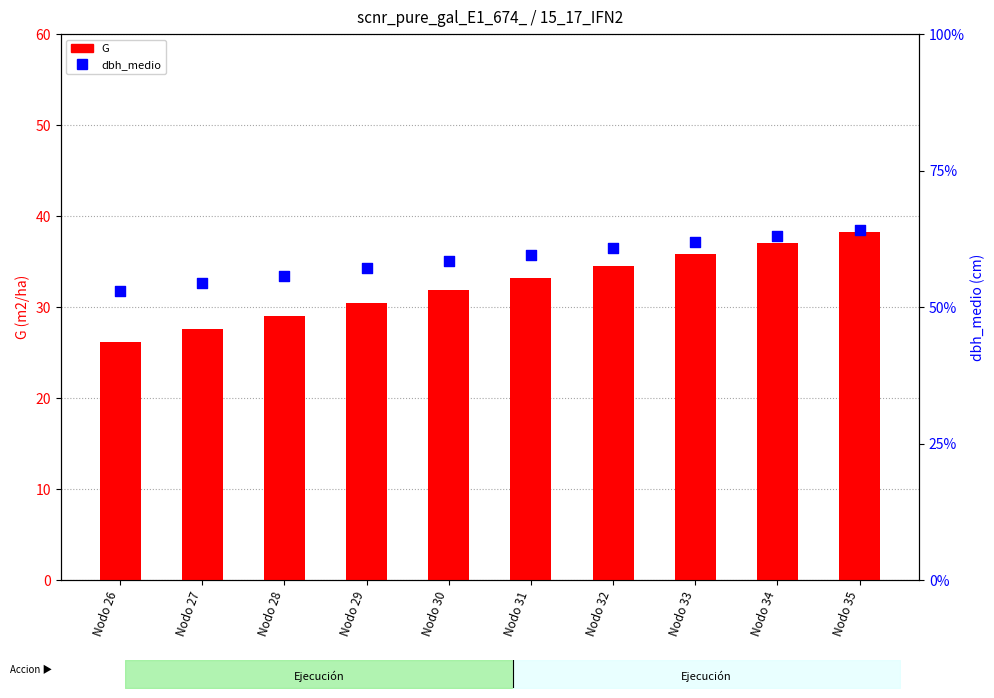

At how many categories does at least one series exceed 50?

10